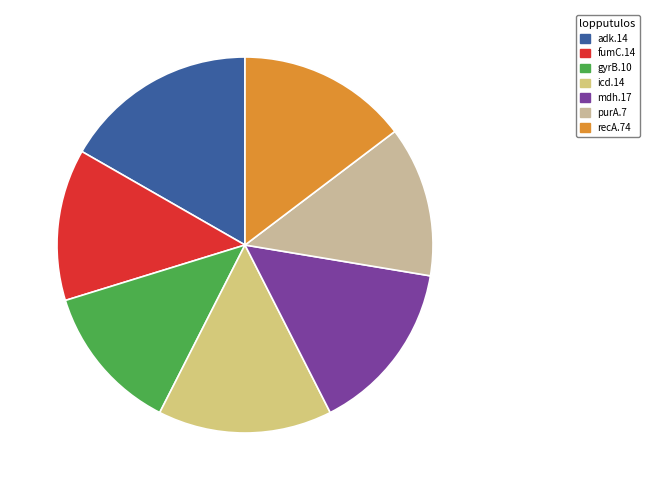

True or false: purA.7 accounts for 1% of the total.

False